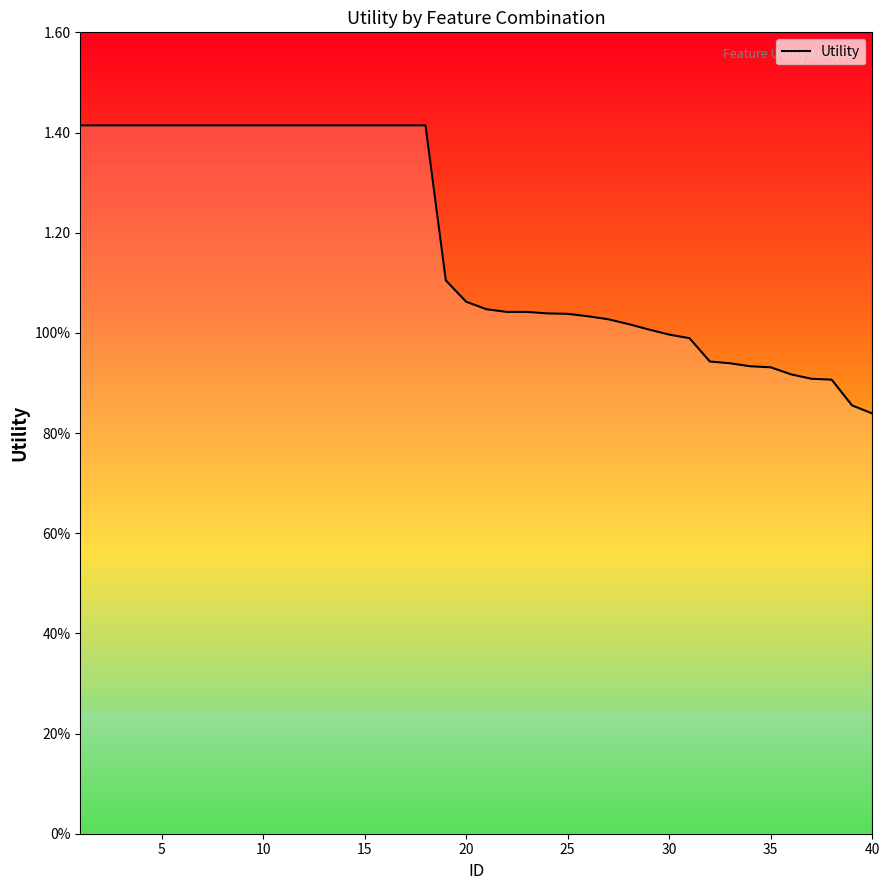

What is the difference between the maximum and minimum values?

0.6